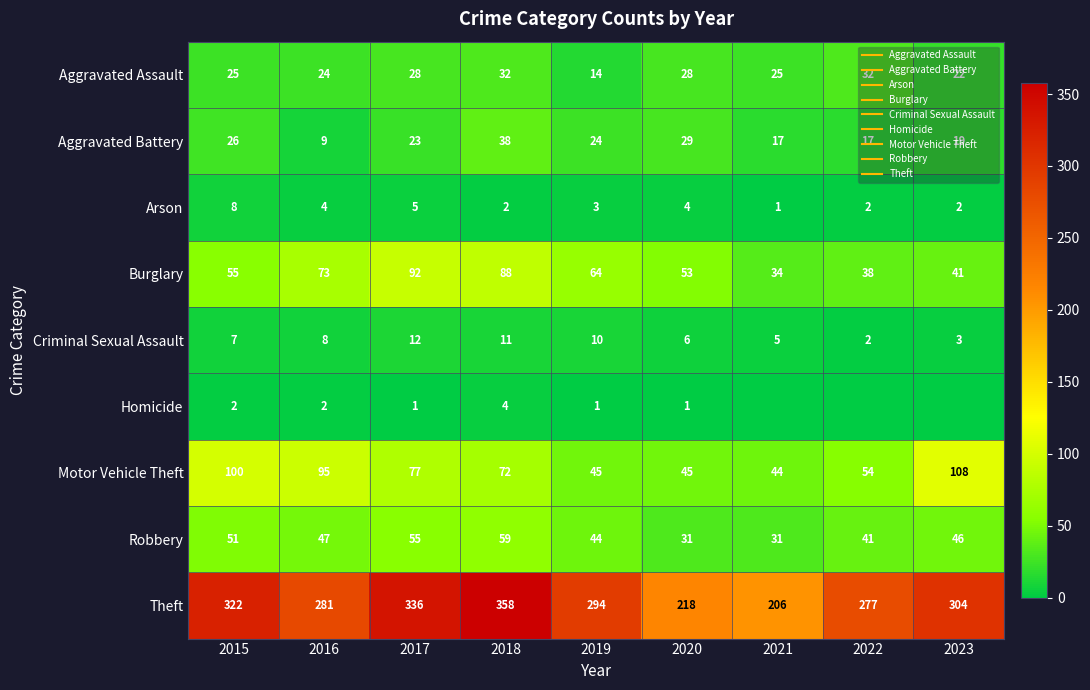

Which category has the lowest value across all series?

2021